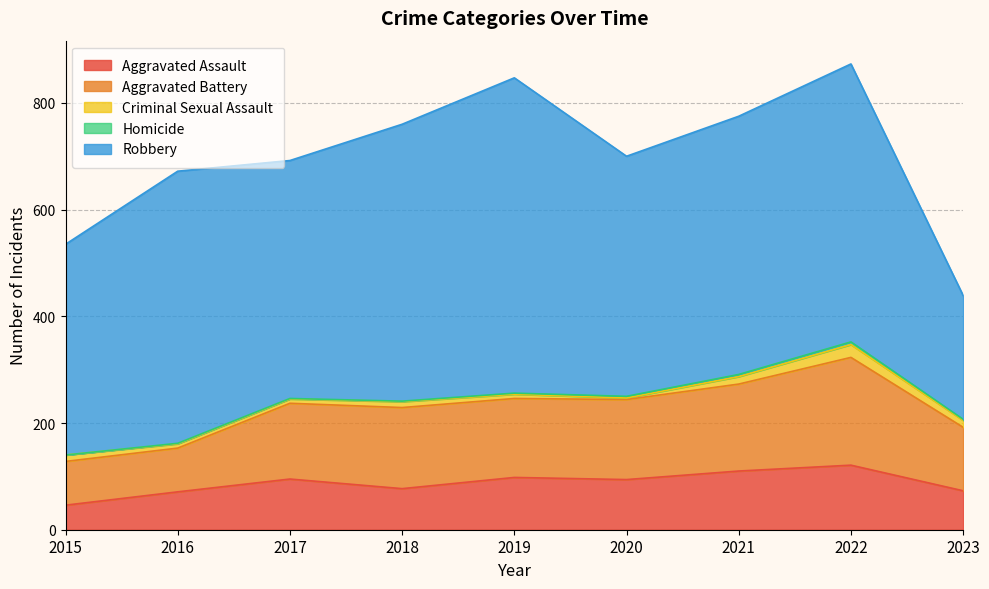

Does the chart display data point markers on the line(s)?

No